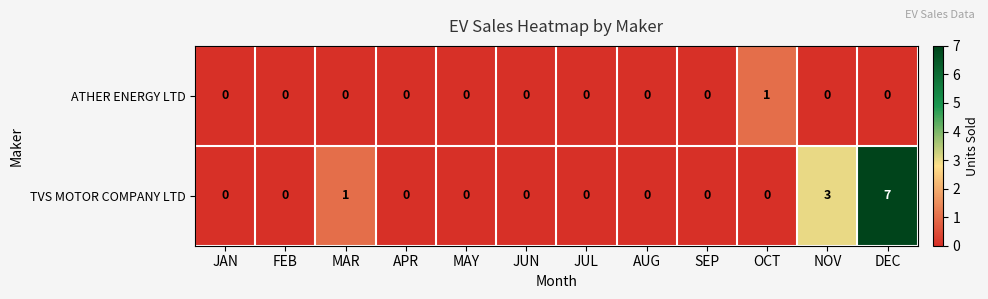

List the series in order of their overall mean, highest first.

TVS MOTOR COMPANY LTD, ATHER ENERGY LTD